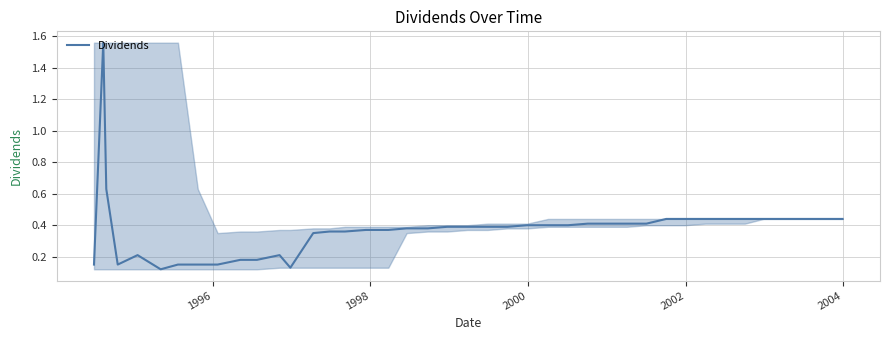

How many lines are shown in the chart?

1